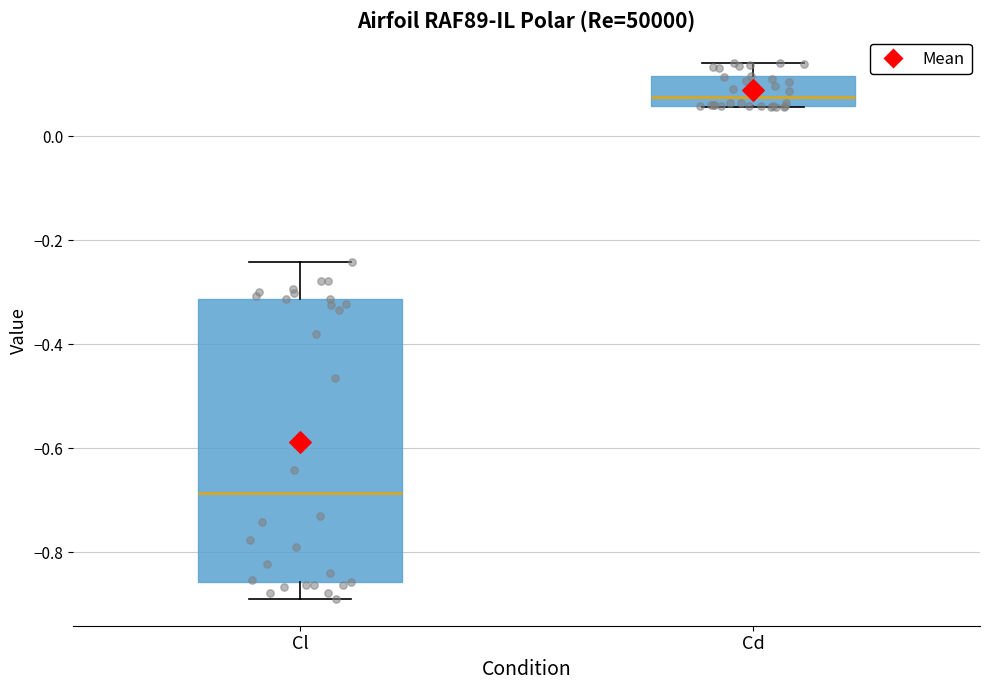

Which box has the highest median line?

Cd